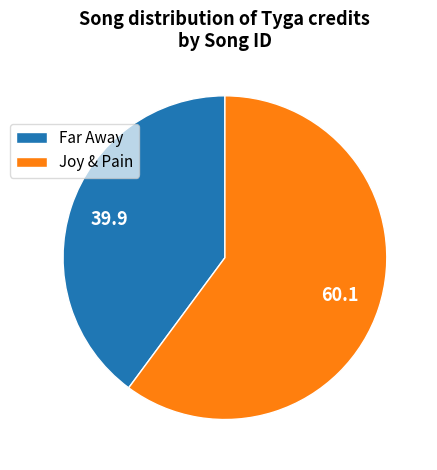

How many segments does this pie chart have?

2